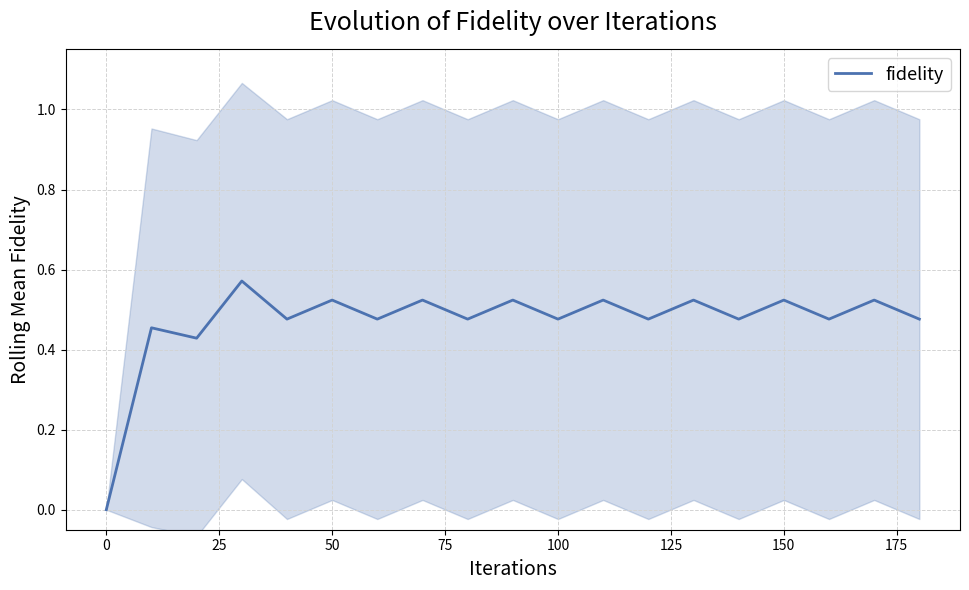

How many points are higher than both their immediate neighbors (excluding endpoints)?

9